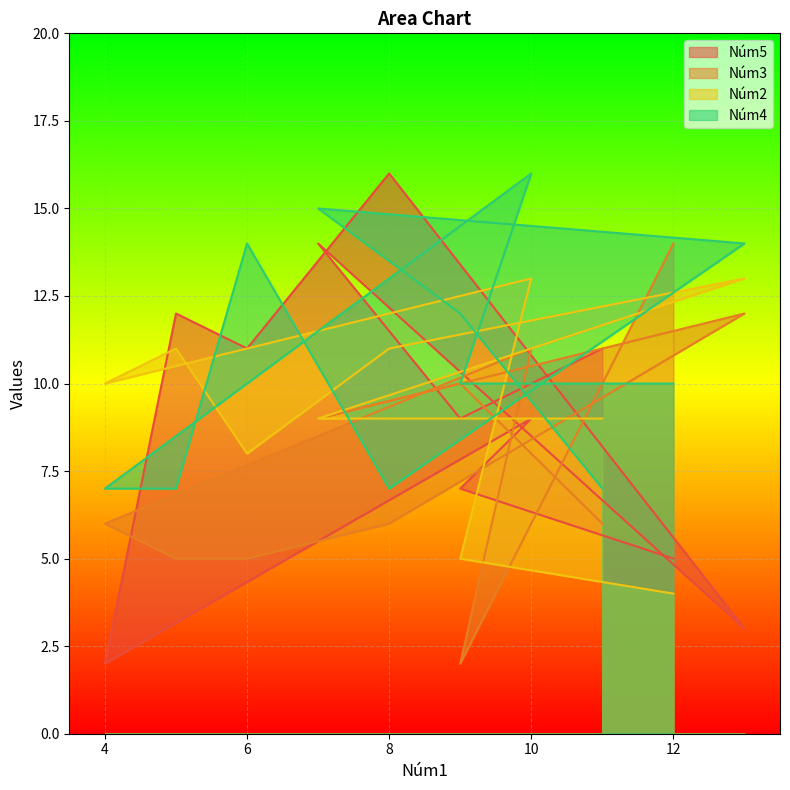

Is the value of Núm5 at 9 greater than the value of Núm2 at 12?

Yes